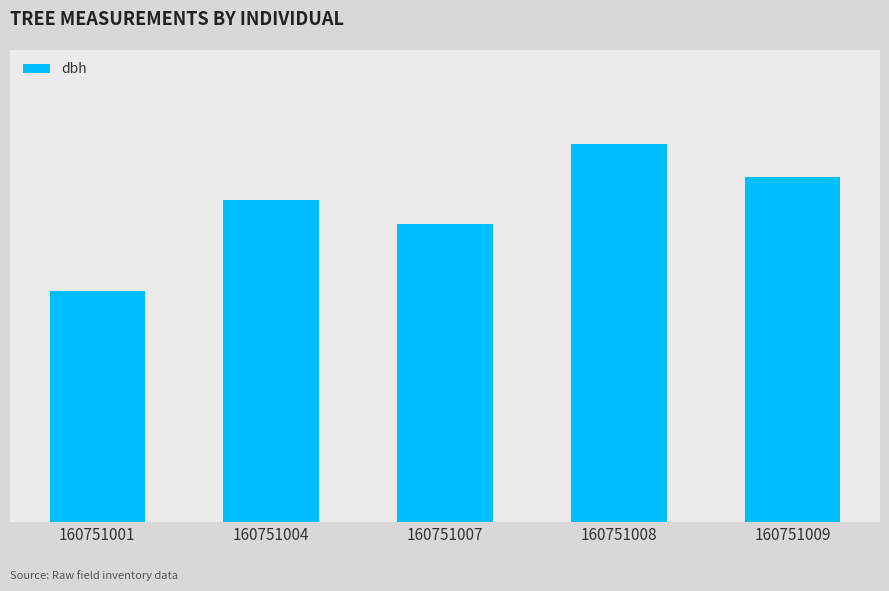

Which category has the lowest value across all series?

160751001